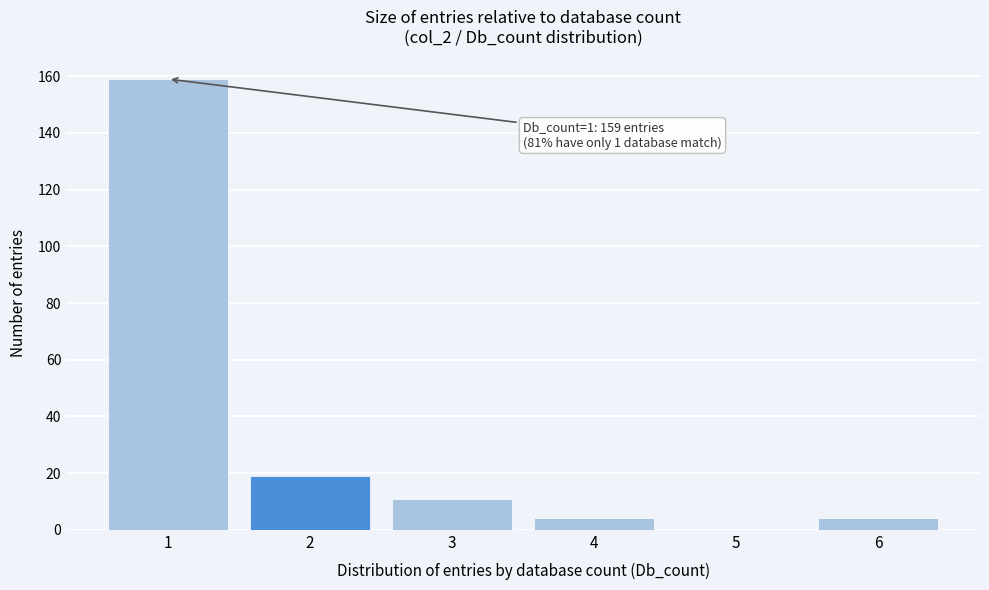

Reading left to right, extract all data points from this chart.

1=159	2=19	3=11	4=4	5=0	6=4